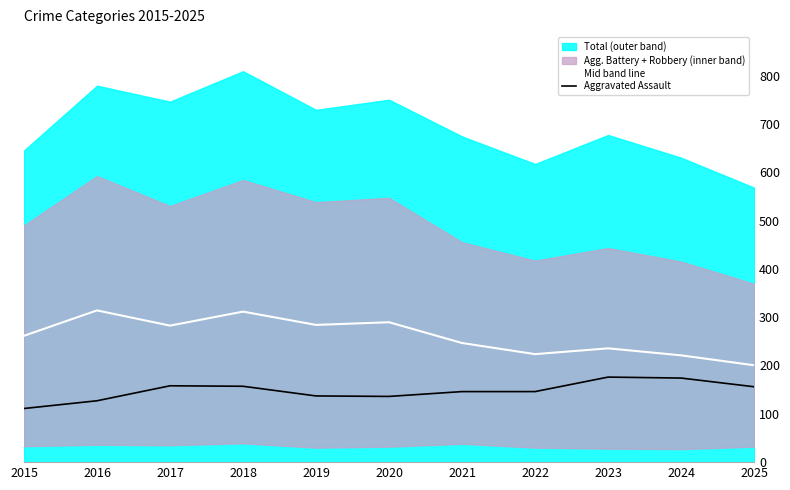

Is the value of Mid band line at 2019 greater than the value of Aggravated Assault at 2023?

Yes